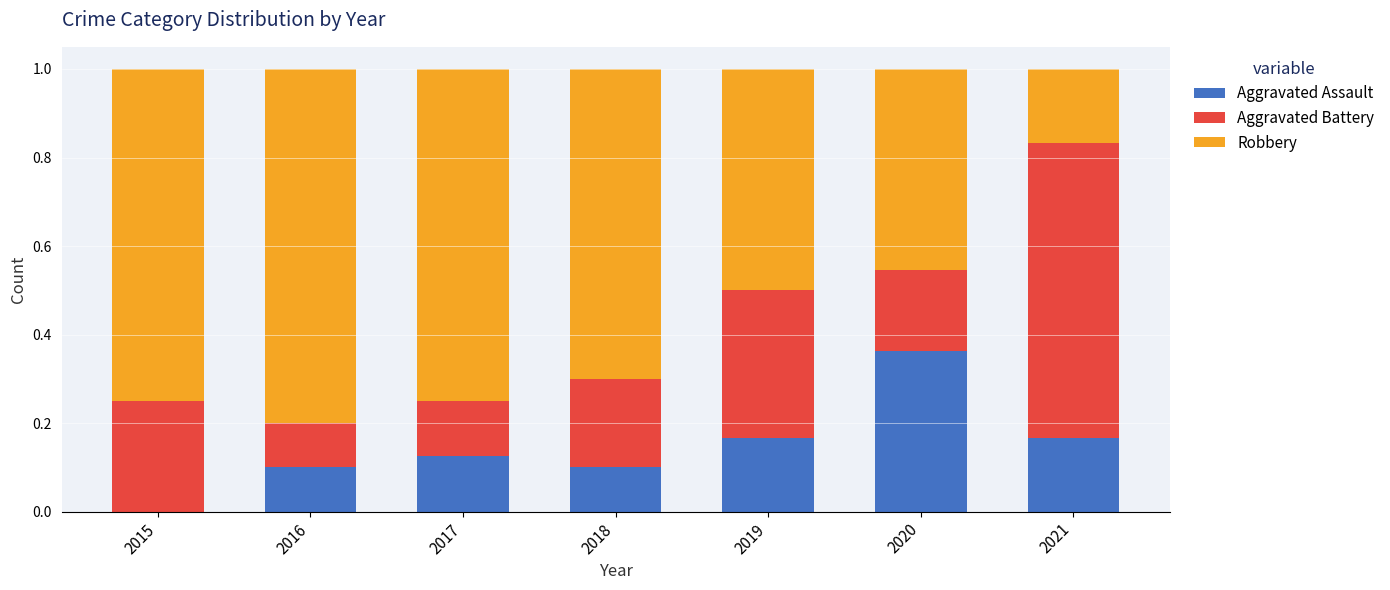

Which category has the highest value in the Aggravated Assault series?

2020